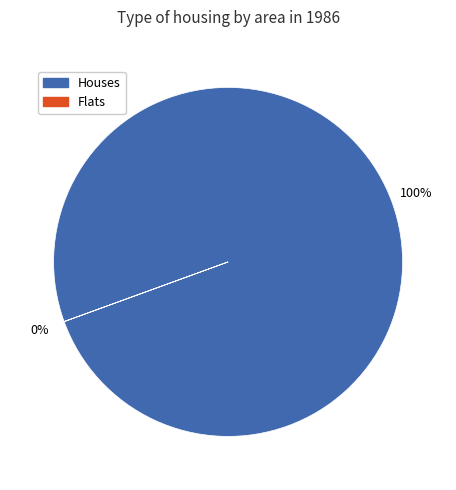

Rank the series at 15 from highest to lowest value.

Houses, Flats